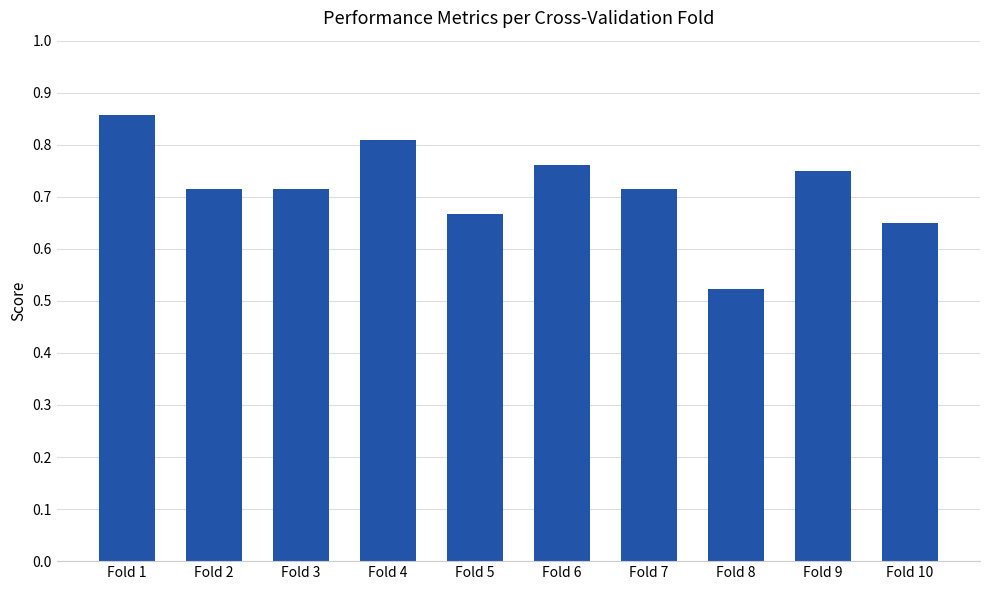

Which category has the lowest value across all series?

Fold 8